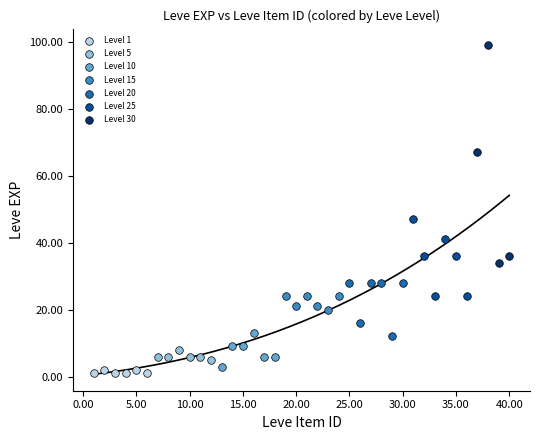

Which series contains the highest Y value?

Level 30